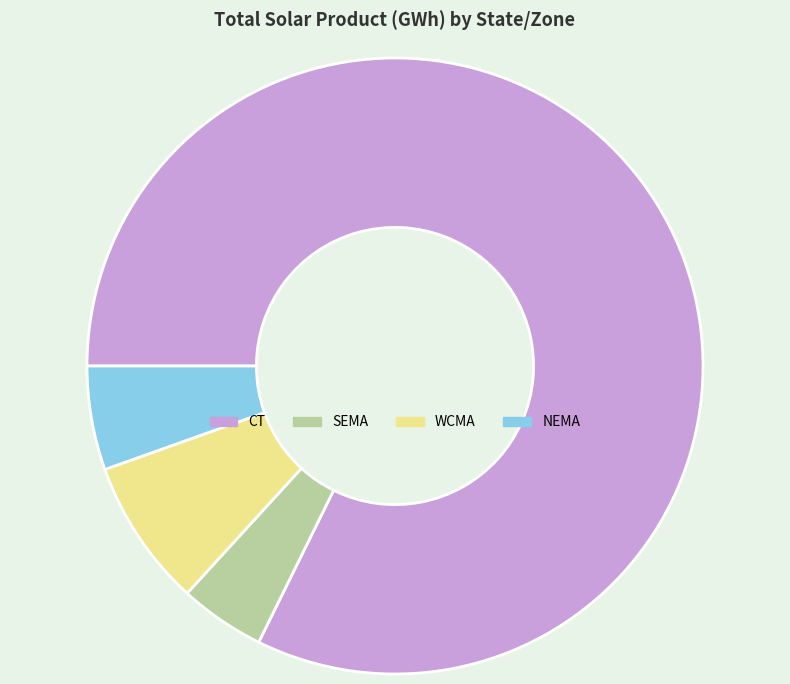

Is it true that SEMA is 4% of the pie?

True